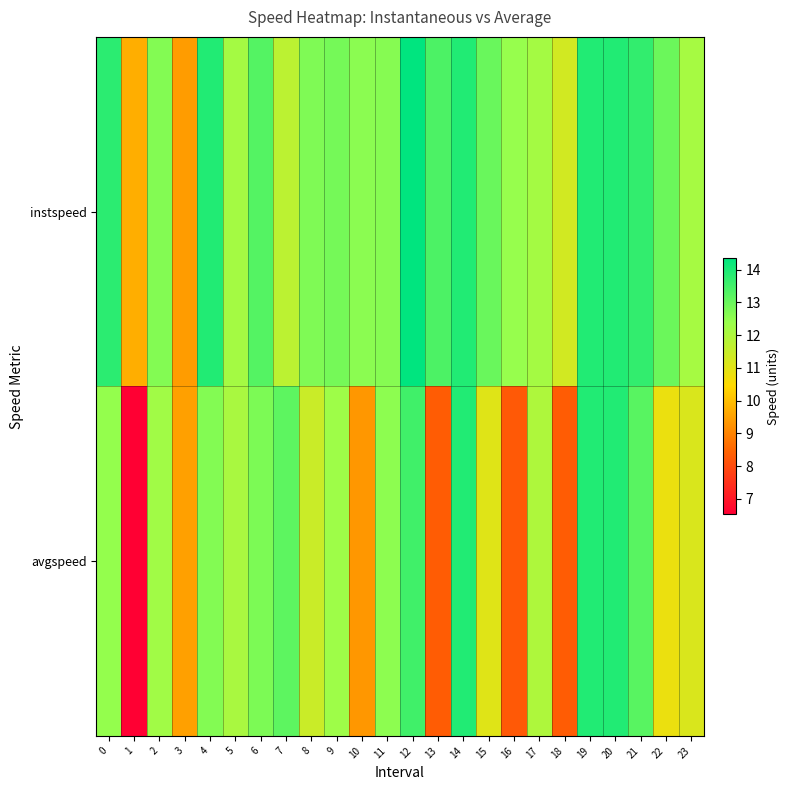

Reading left to right, list all the values displayed in this chart.

instspeed: 0=13.8	1=9.7	2=12.7	3=9.4	4=13.9	5=12.2	6=13.3	7=11.7	8=12.7	9=12.8	10=12.6	11=12.6	12=14.3	13=13.4	14=13.9	15=13.0	16=12.4	17=12.2	18=11.3	19=13.9	20=13.9	21=13.7	22=12.9	23=12.1
avgspeed: 0=12.4	1=6.5	2=12.2	3=9.5	4=12.6	5=12.1	6=12.7	7=13.1	8=11.5	9=12.3	10=9.3	11=12.5	12=13.5	13=8.3	14=13.9	15=11.0	16=8.3	17=12.0	18=8.3	19=13.9	20=13.9	21=13.2	22=10.8	23=11.2